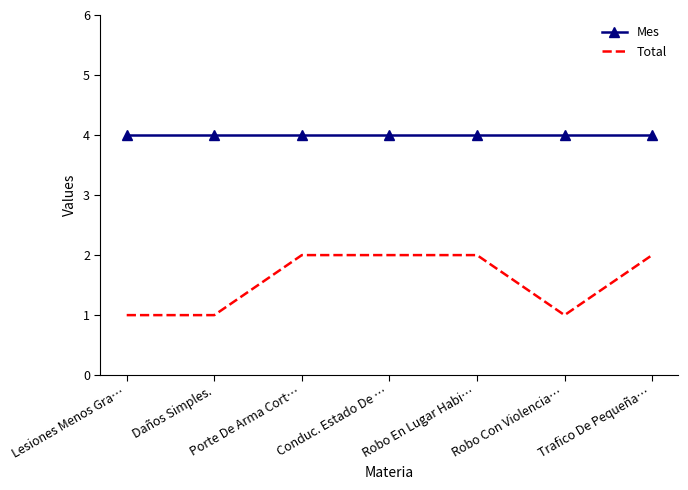

What is the lowest value of the Mes series?

4